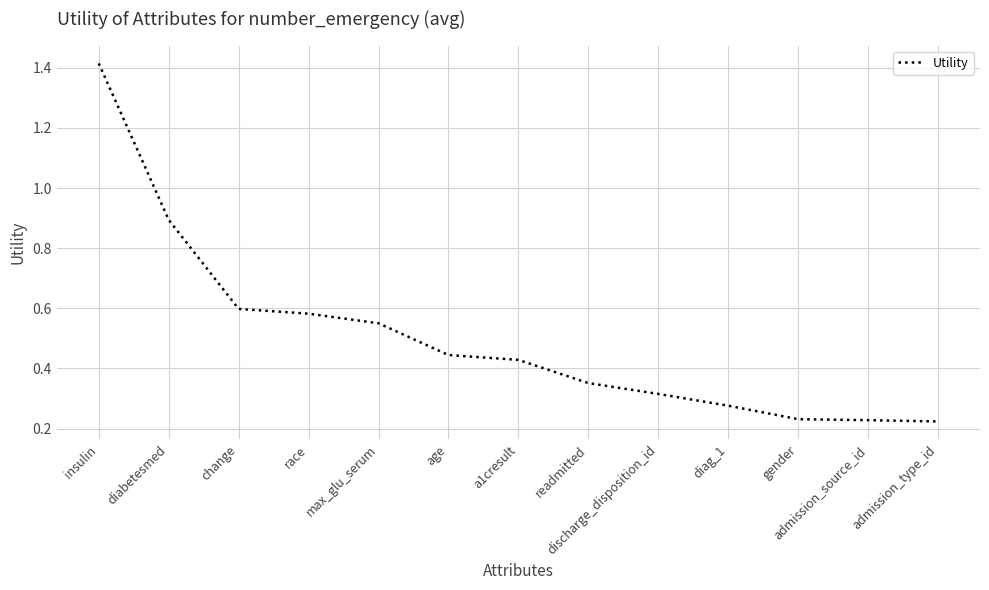

What position from the right is admission_type_id?

1